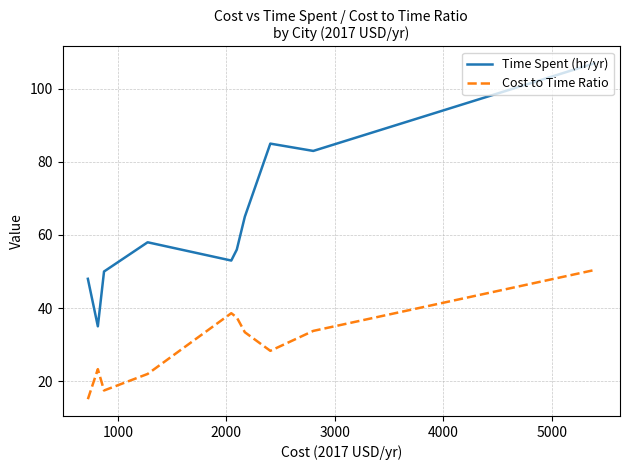

List the series in order of their peak value, highest first.

Time Spent (hr/yr), Cost to Time Ratio